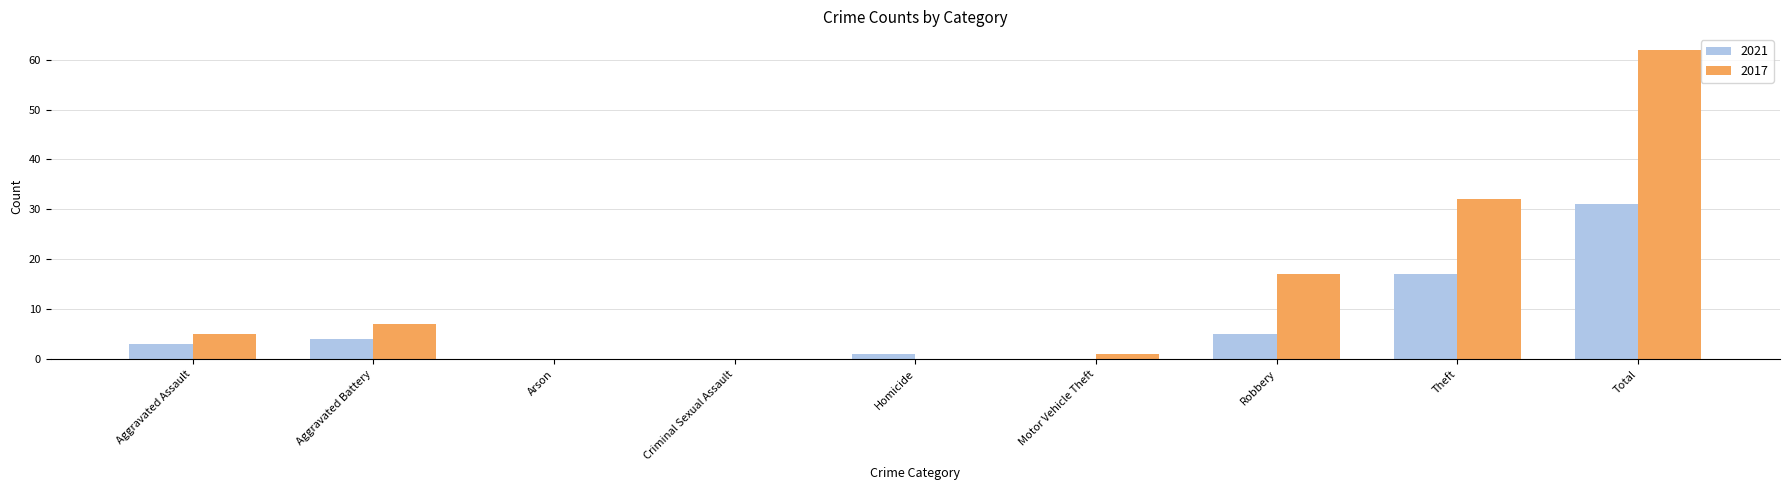

How many groups of bars are there?

9